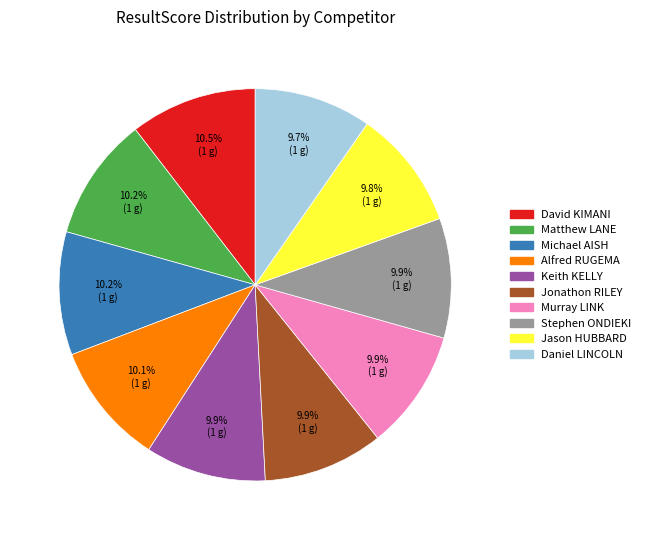

Approximately how many times larger is the value at Stephen ONDIEKI compared to Murray LINK?

1.0